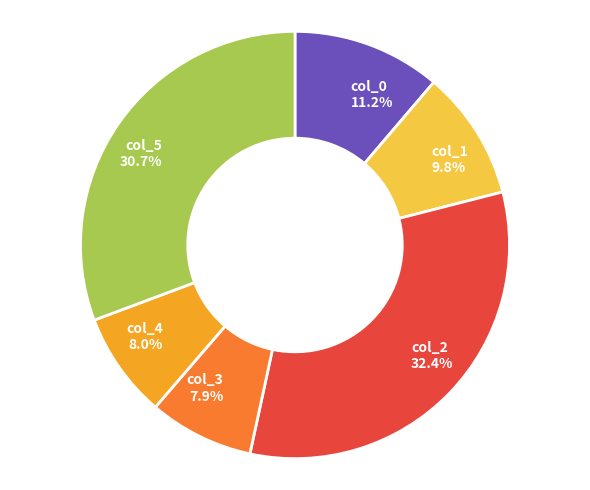

Which has a higher value, col_5 30.7% or col_4 8.0%?

col_5 30.7%